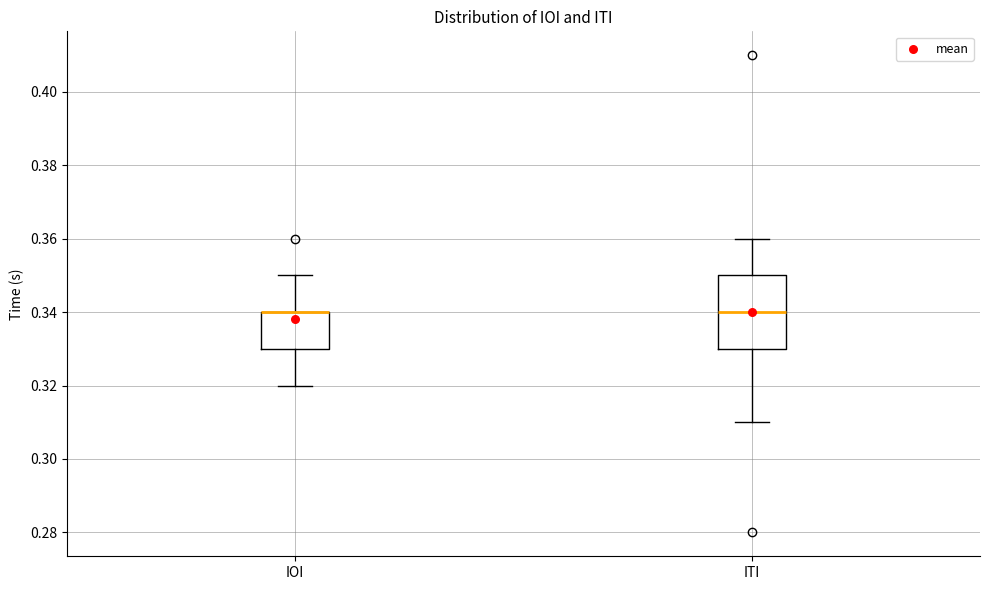

Comparing the boxes themselves (not the whiskers), which one is the tallest?

ITI